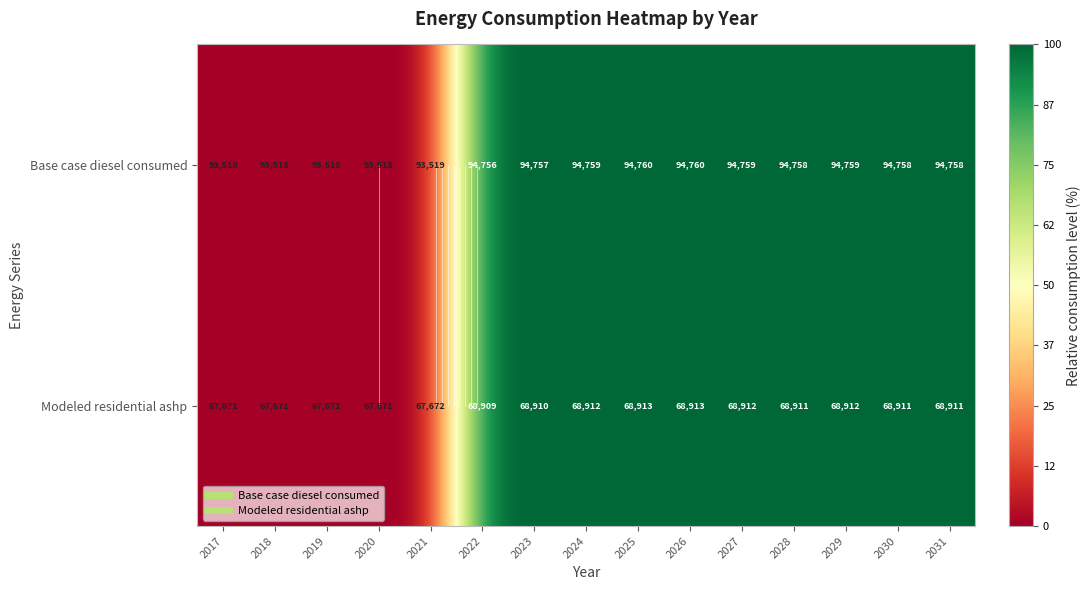

The value of Modeled residential ashp at 2026 is 38.5. True or false?

False